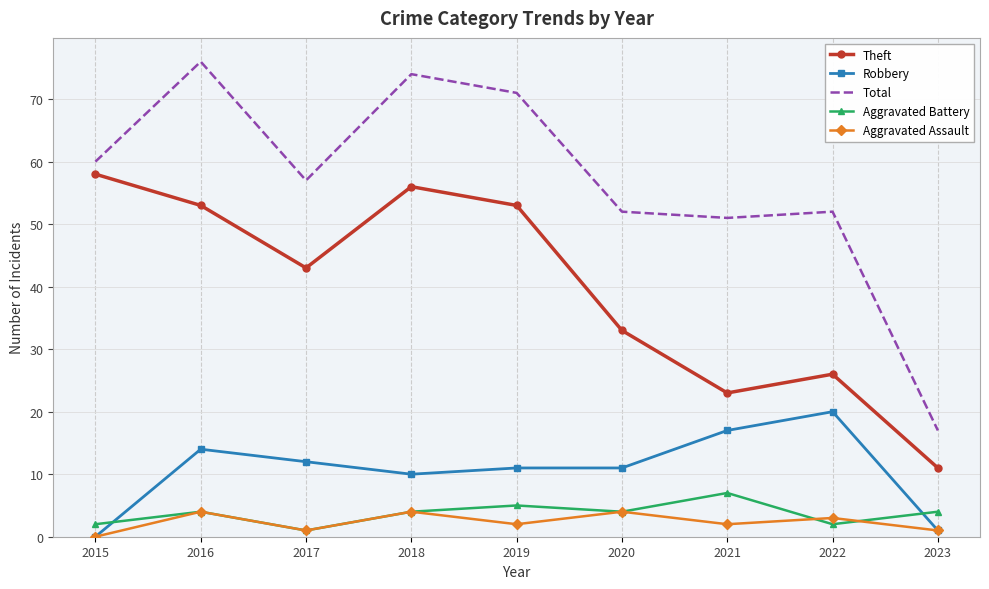

Which series has the largest total across all categories?

Total